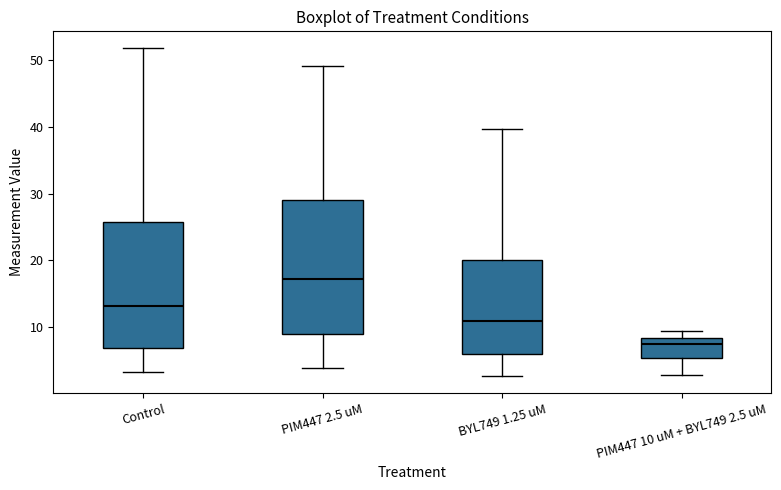

Reading left to right, read every box against the y-axis: the position of its median line, the range the box covers, and the ends of its whiskers. The values are not printed on the chart, so give them approximately, as read against the axis.

Control: median 13, box 7 to 26, whiskers 3 to 52
PIM447 2.5 uM: median 17, box 9 to 29, whiskers 4 to 49
BYL749 1.25 uM: median 11, box 6 to 20, whiskers 3 to 40
PIM447 10 uM + BYL749 2.5 uM: median 8 (just below the box's upper edge), box 5 to 8, whiskers 3 to 9